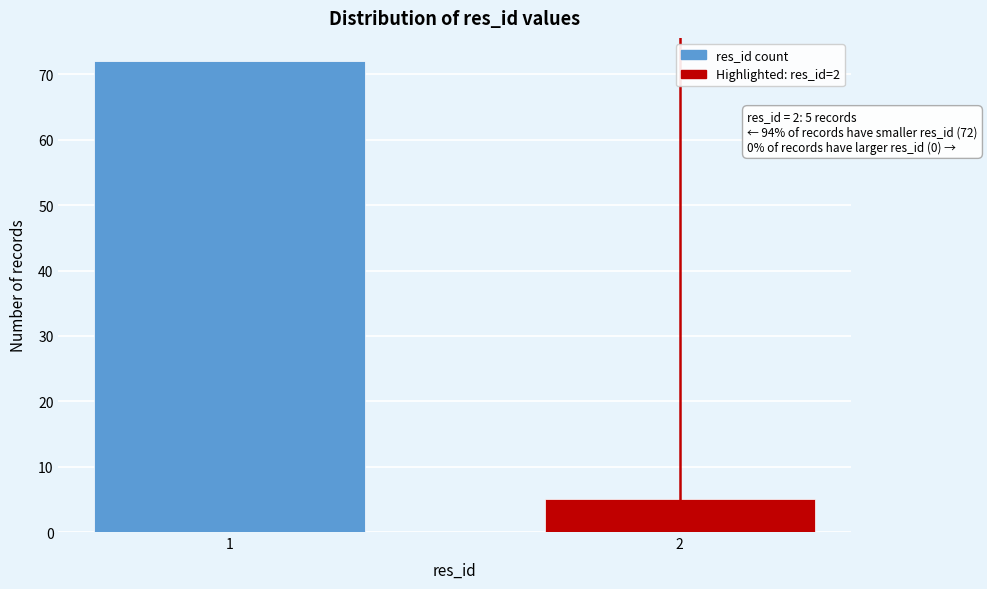

Reading right to left, extract all data points from this chart.

2=5	1=72